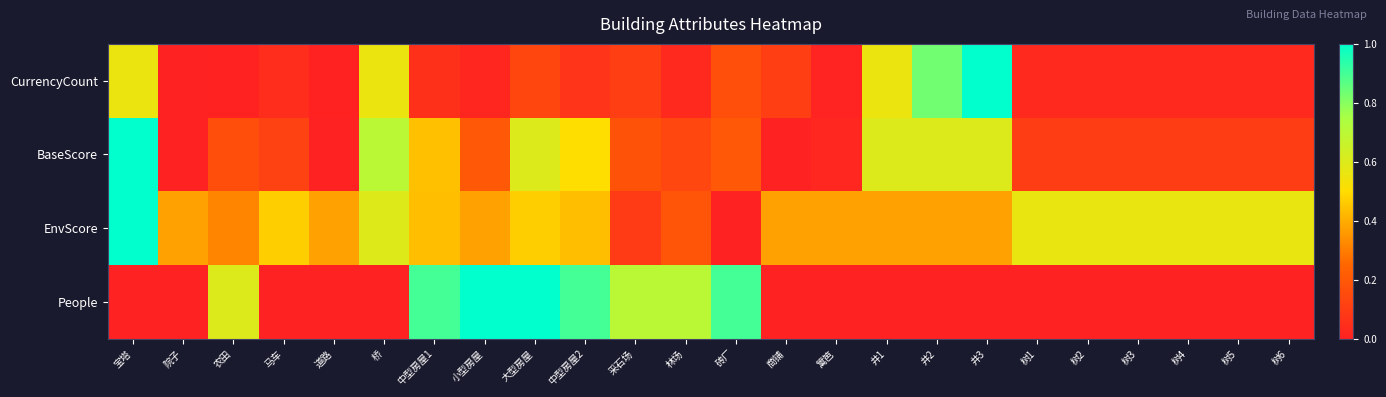

Reading right to left, transcribe all the data shown in this chart.

CurrencyCount: 树6=0.0	树5=0.0	树4=0.0	树3=0.0	树2=0.0	树1=0.0	井3=1.0	井2=0.8	井1=0.6	篱笆=0.0	商铺=0.1	砖厂=0.2	林场=0.0	采石场=0.1	中型房屋2=0.1	大型房屋=0.1	小型房屋=0.0	中型房屋1=0.1	桥=0.6	道路=0.0	马车=0.0	农田=0.0	院子=0.0	宝塔=0.6
BaseScore: 树6=0.1	树5=0.1	树4=0.1	树3=0.1	树2=0.1	树1=0.1	井3=0.6	井2=0.6	井1=0.6	篱笆=0.0	商铺=0.0	砖厂=0.2	林场=0.1	采石场=0.2	中型房屋2=0.5	大型房屋=0.6	小型房屋=0.2	中型房屋1=0.4	桥=0.7	道路=0.0	马车=0.1	农田=0.2	院子=0.0	宝塔=1.0
EnvScore: 树6=0.6	树5=0.6	树4=0.6	树3=0.6	树2=0.6	树1=0.6	井3=0.4	井2=0.4	井1=0.4	篱笆=0.4	商铺=0.4	砖厂=0.0	林场=0.2	采石场=0.1	中型房屋2=0.4	大型房屋=0.5	小型房屋=0.4	中型房屋1=0.4	桥=0.6	道路=0.4	马车=0.5	农田=0.3	院子=0.4	宝塔=1.0
People: 树6=0.0	树5=0.0	树4=0.0	树3=0.0	树2=0.0	树1=0.0	井3=0.0	井2=0.0	井1=0.0	篱笆=0.0	商铺=0.0	砖厂=0.9	林场=0.7	采石场=0.7	中型房屋2=0.9	大型房屋=1.0	小型房屋=1.0	中型房屋1=0.9	桥=0.0	道路=0.0	马车=0.0	农田=0.6	院子=0.0	宝塔=0.0